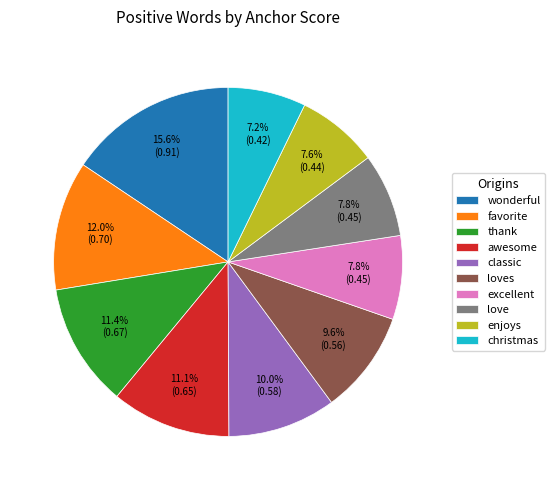

Which category has the biggest portion of the pie?

wonderful